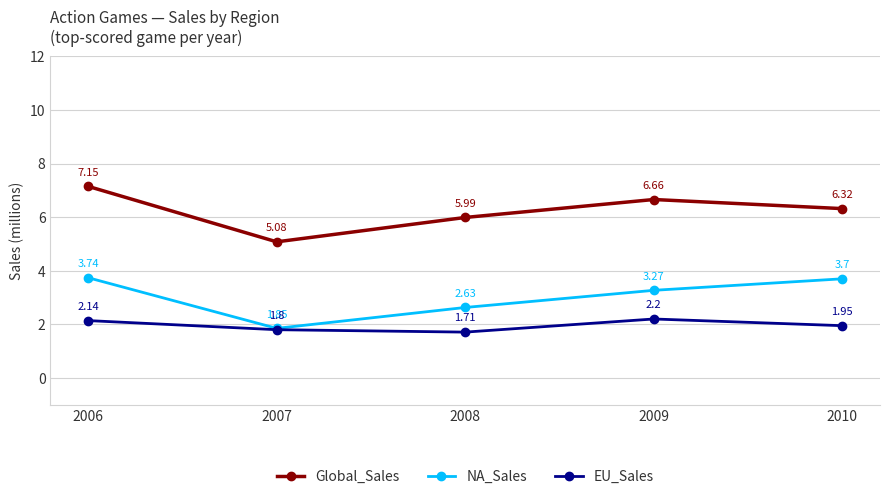

The value of Global_Sales at 2008 is 8.4. True or false?

False